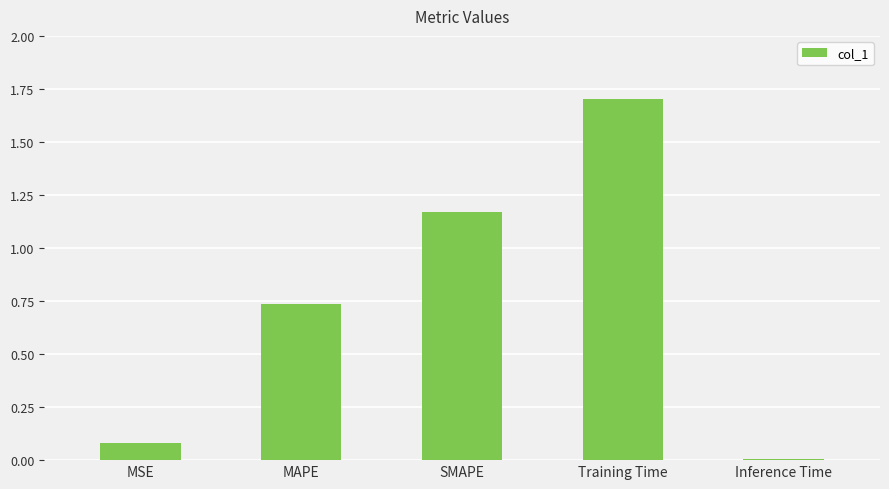

What is the sum of all values?

3.7